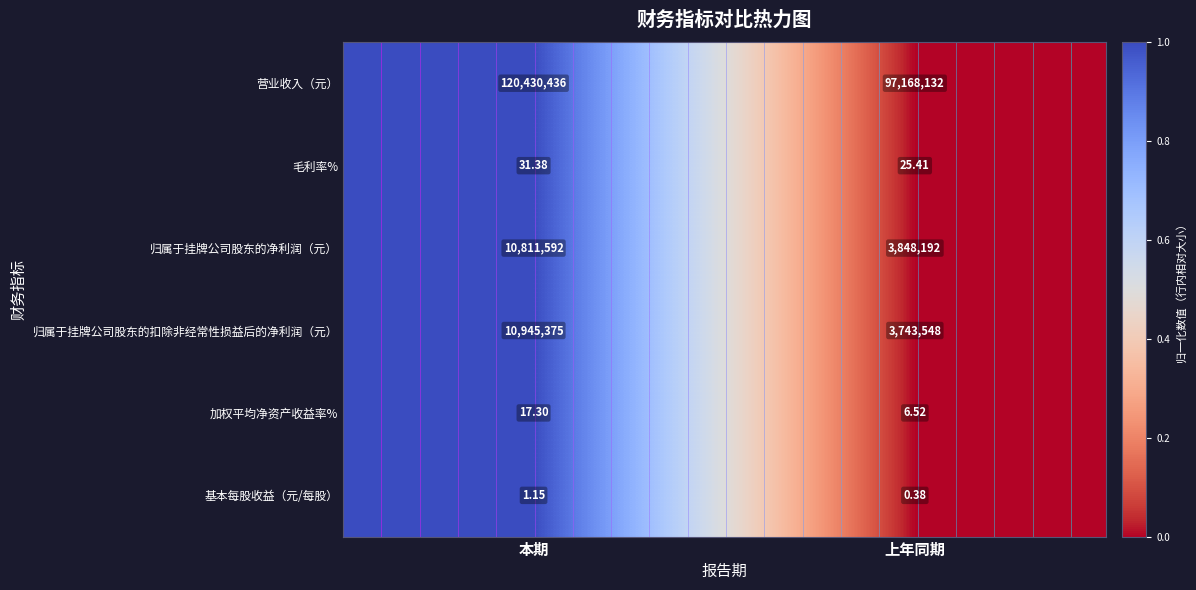

What is the maximum value shown in the chart?

1